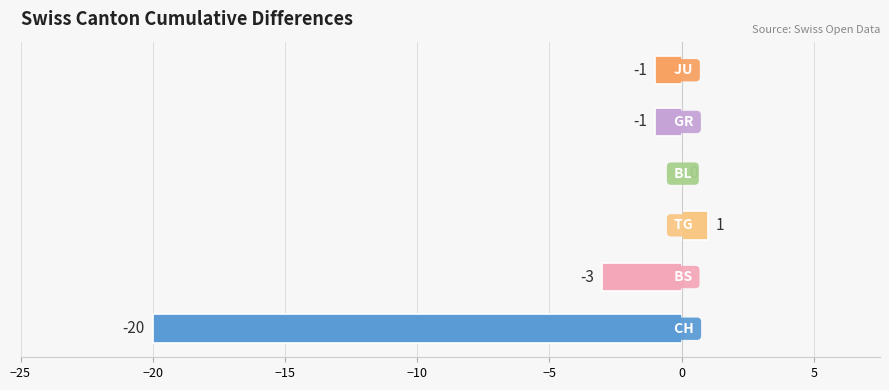

Are the bars horizontal?

Yes